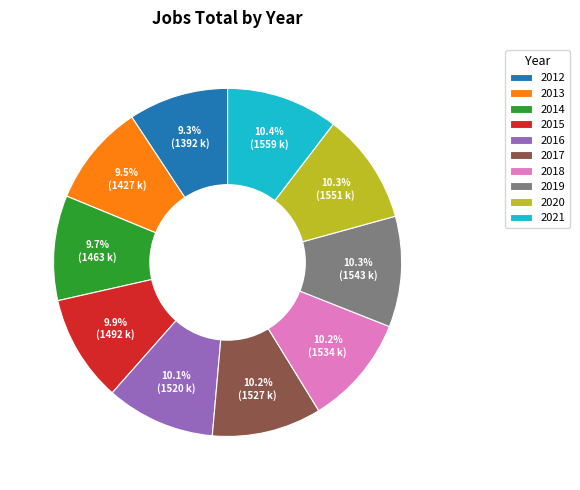

Do 2012 and 2013 together represent more than half of the pie?

No